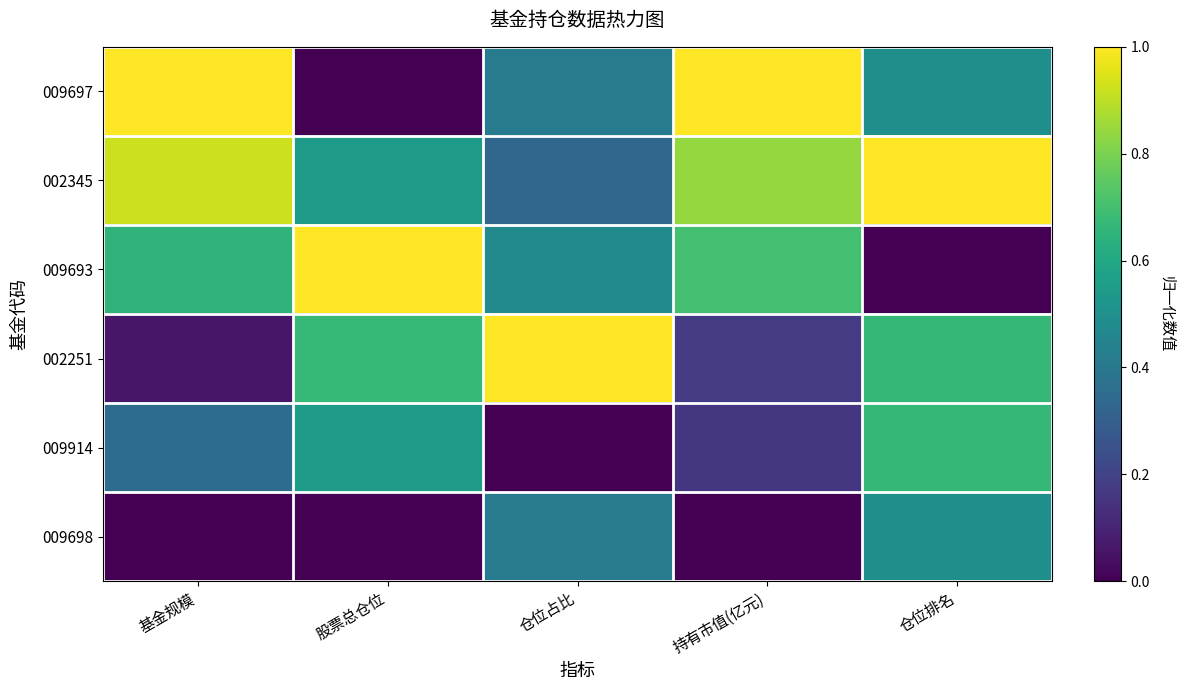

At which category does the chart reach its peak across all series?

基金规模